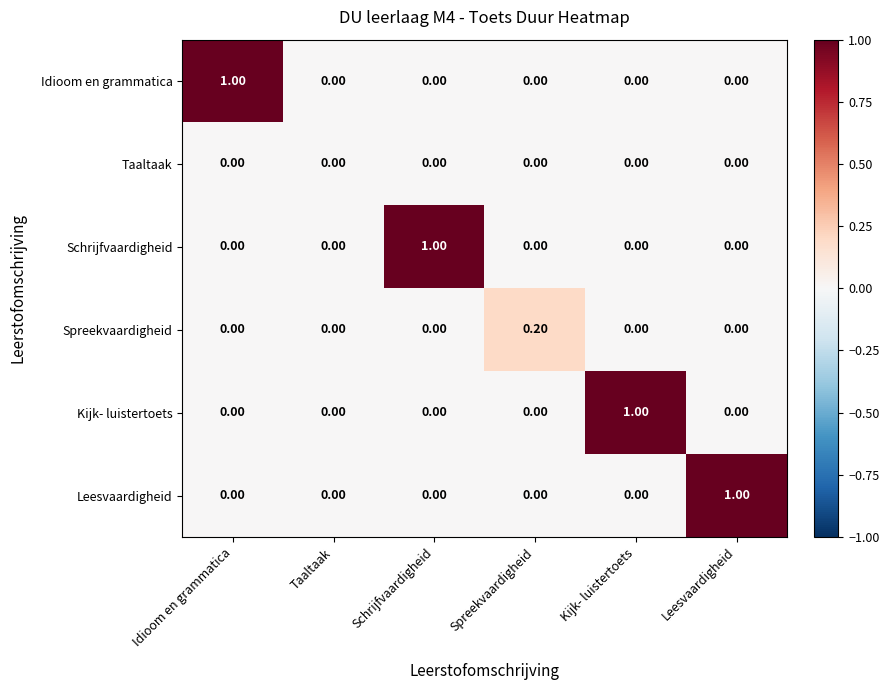

What is the spread (max minus min) of values at Idioom en grammatica?

1.0